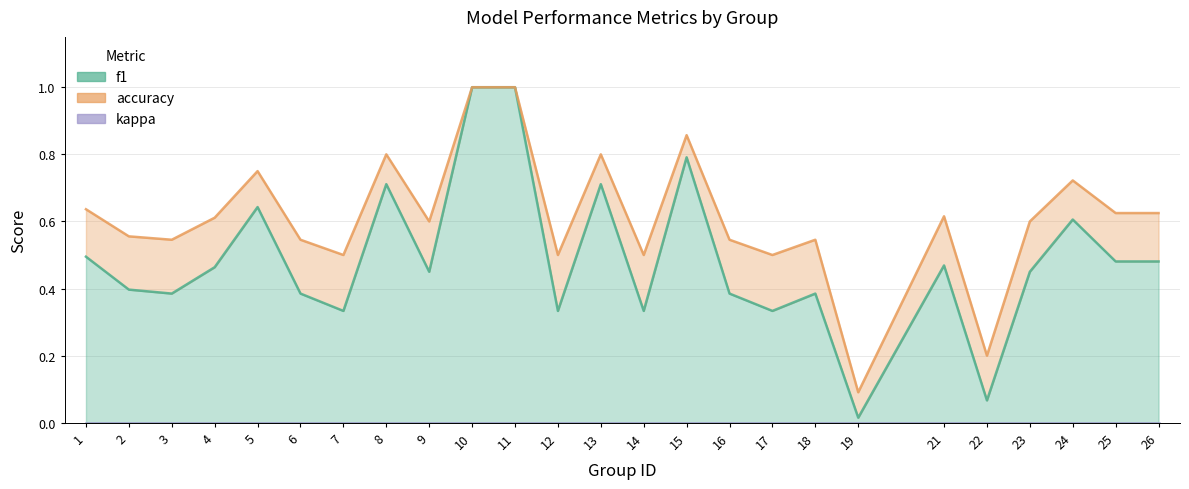

What is the greatest value displayed?

1.0